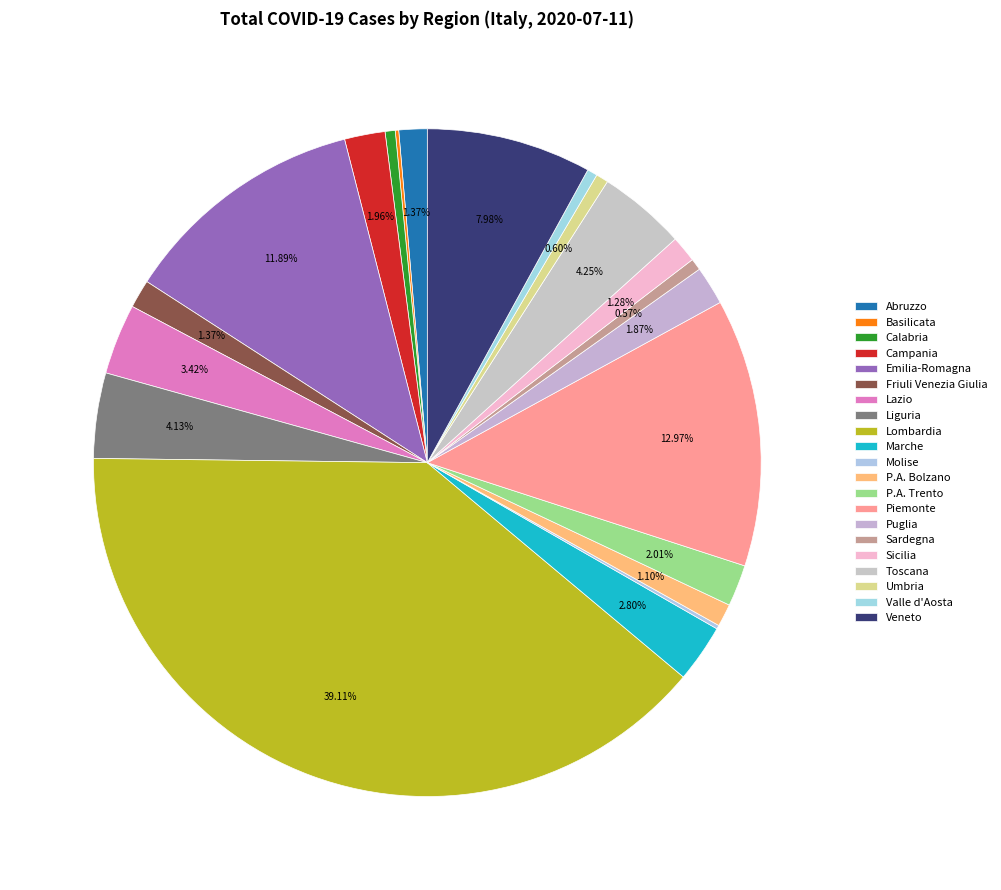

To the nearest percent, what is the difference between the Marche and Sardegna slice percentages?

2%